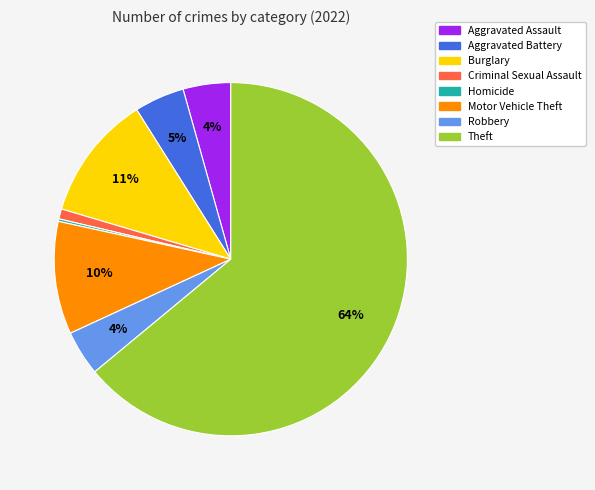

To the nearest percent, what is the difference between the Aggravated Assault and Burglary slice percentages?

7%